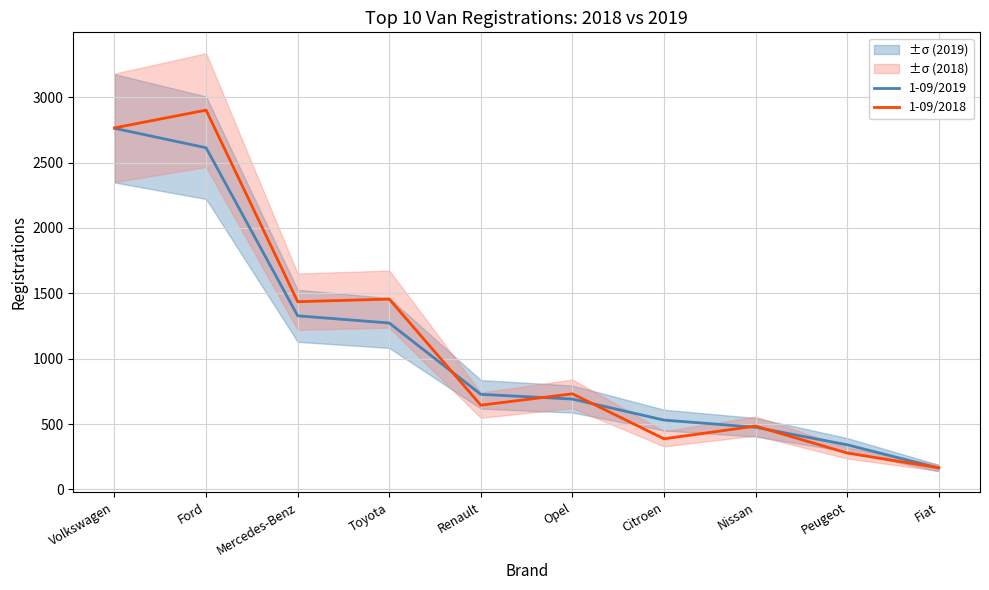

Reading left to right, what are all the values shown in this chart?

1-09/2019: 2763	2614	1328	1273	727	691	530	475	341	163
1-09/2018: 2766	2902	1436	1456	644	731	387	484	278	165